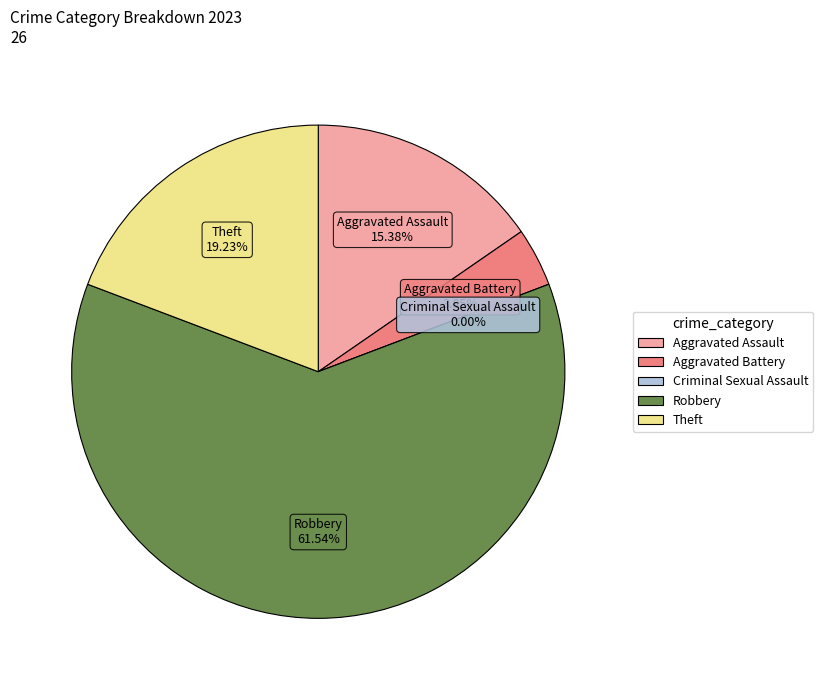

To the nearest percent, what portion does Aggravated Battery represent?

4%